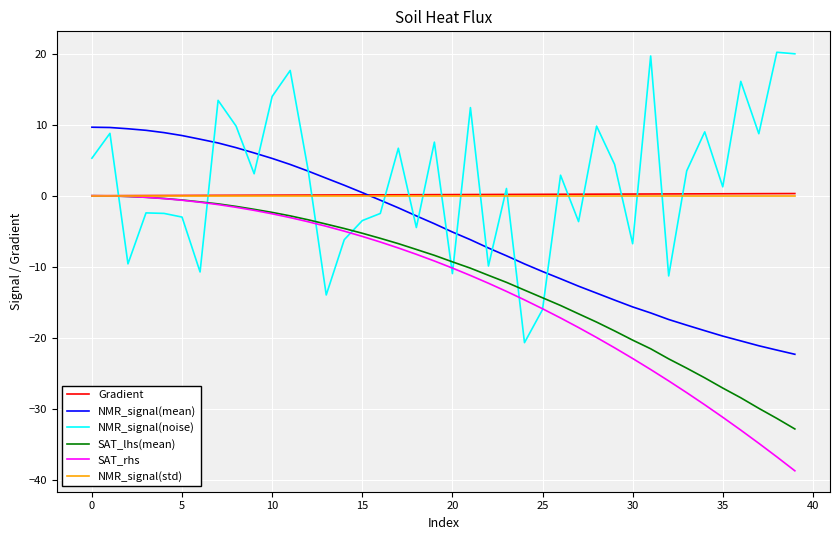

What is the average value of the NMR_signal(noise) series?

2.0